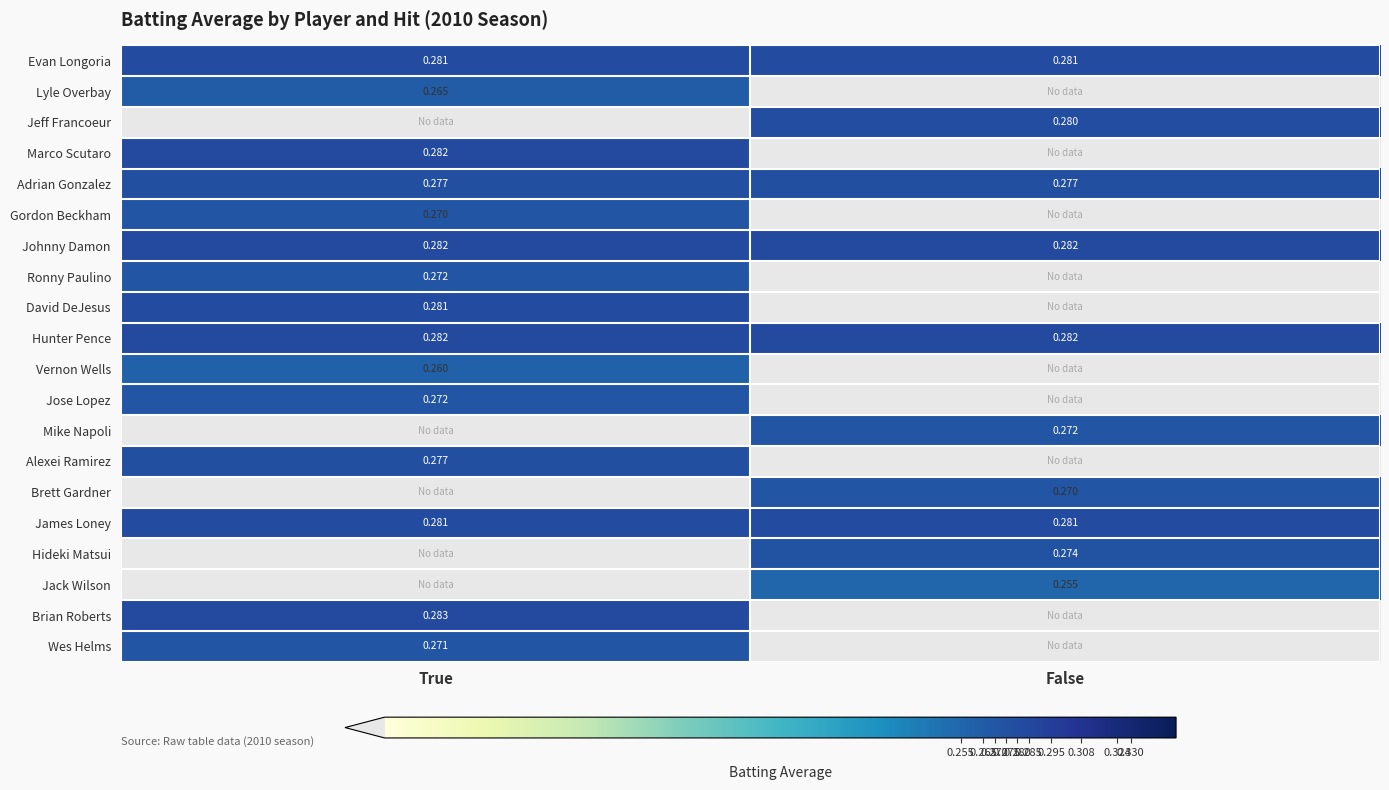

Rank the series by their maximum value, from highest to lowest.

Brian Roberts, Marco Scutaro, Johnny Damon, Hunter Pence, Evan Longoria, David DeJesus, James Loney, Jeff Francoeur, Adrian Gonzalez, Alexei Ramirez, Hideki Matsui, Ronny Paulino, Jose Lopez, Mike Napoli, Wes Helms, Gordon Beckham, Brett Gardner, Lyle Overbay, Vernon Wells, Jack Wilson